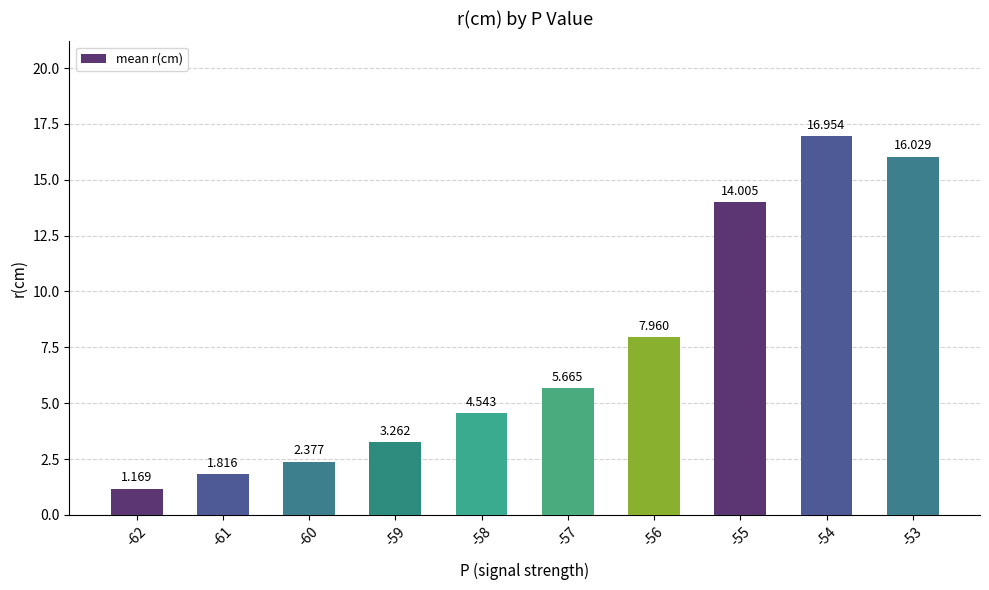

Reading right to left, list all the values displayed in this chart.

-53=16.0	-54=17.0	-55=14.0	-56=8.0	-57=5.7	-58=4.5	-59=3.3	-60=2.4	-61=1.8	-62=1.2